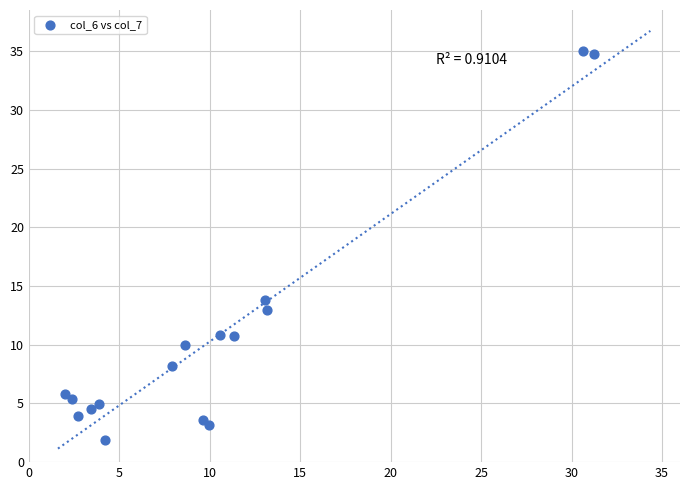

What is the range of X values (max minus min)?

29.2